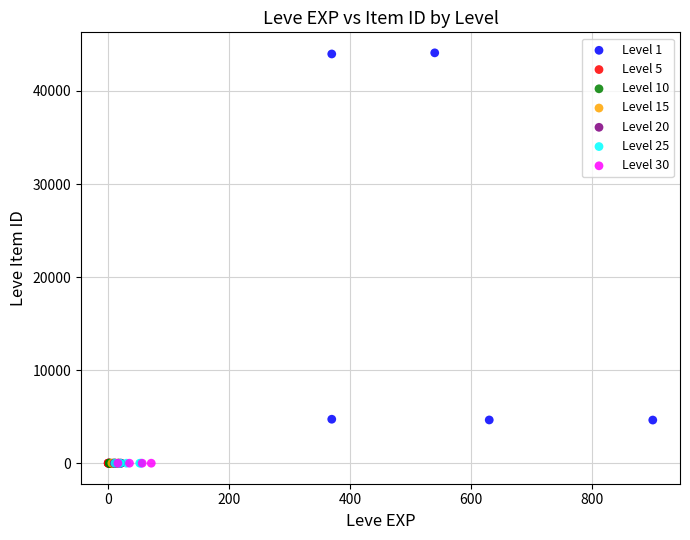

Which series reaches the maximum Y coordinate?

Level 1